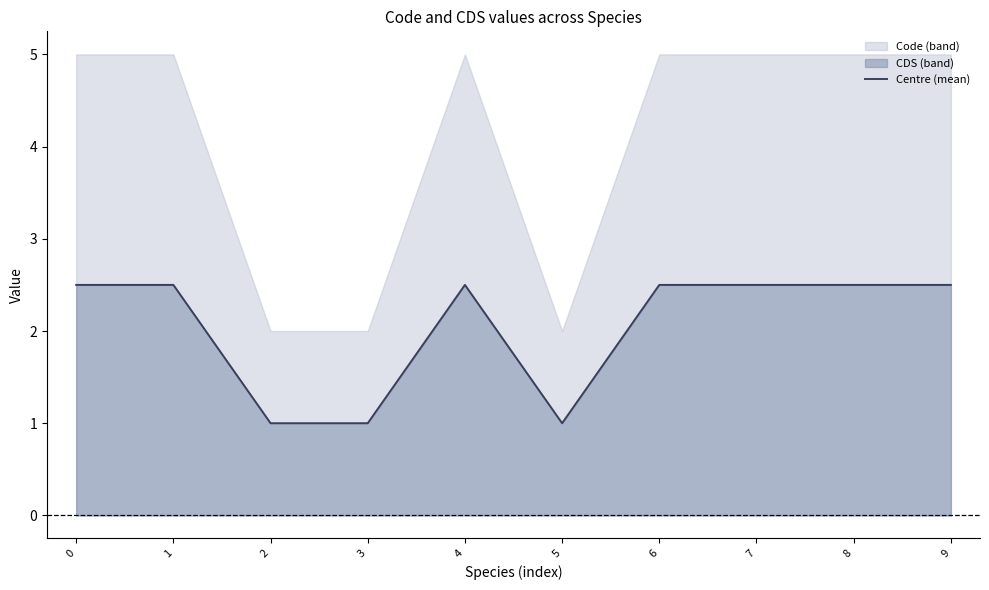

Between 8 and 9, which is larger?

8